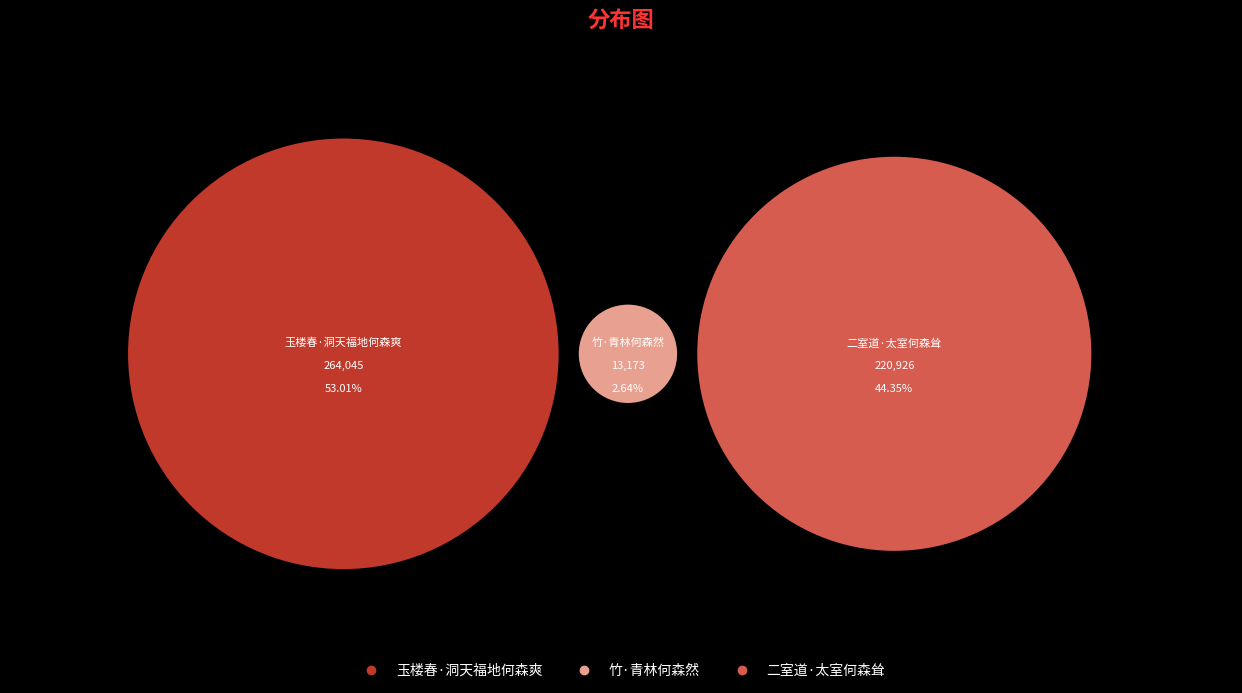

True or false: 竹·青林何森然 accounts for 3% of the total.

True